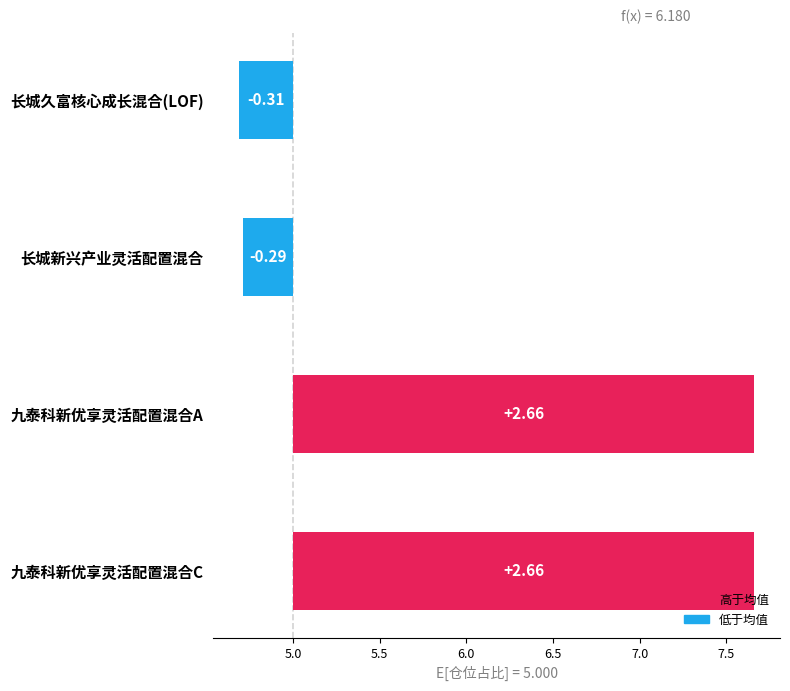

How many values exceed 2?

2